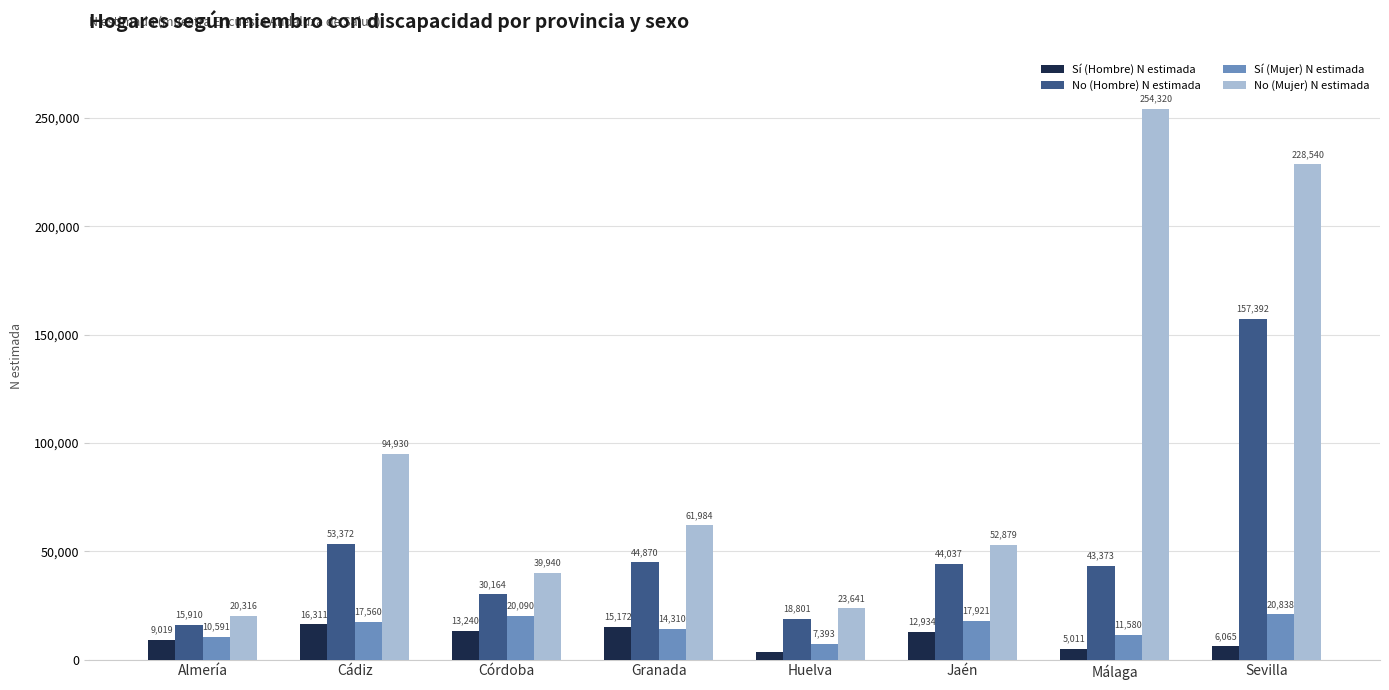

Reading left to right, list all the values displayed in this chart.

Sí (Hombre) N estimada: 9019	16311	13240	15172	3582	12934	5011	6065
No (Hombre) N estimada: 15910	53372	30164	44870	18801	44037	43373	157392
Sí (Mujer) N estimada: 10591	17560	20090	14310	7393	17921	11580	20838
No (Mujer) N estimada: 20316	94930	39940	61984	23641	52879	254320	228540